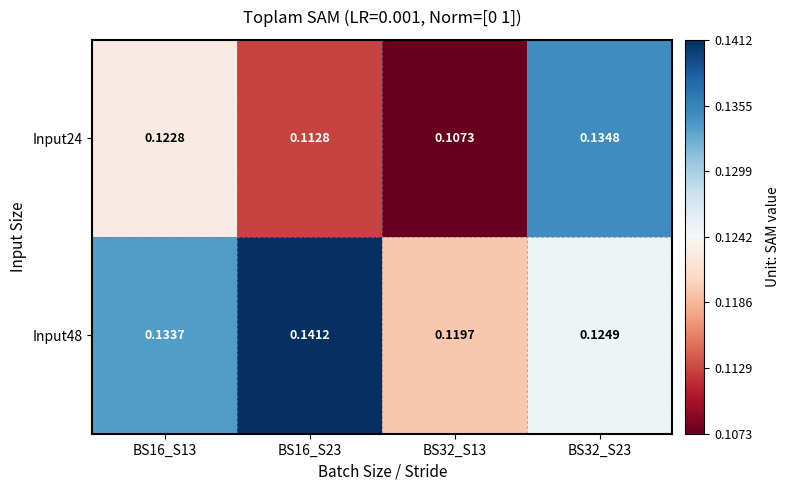

Is the value of Input48 at BS16_S13 greater than the value of Input24 at BS16_S13?

Yes